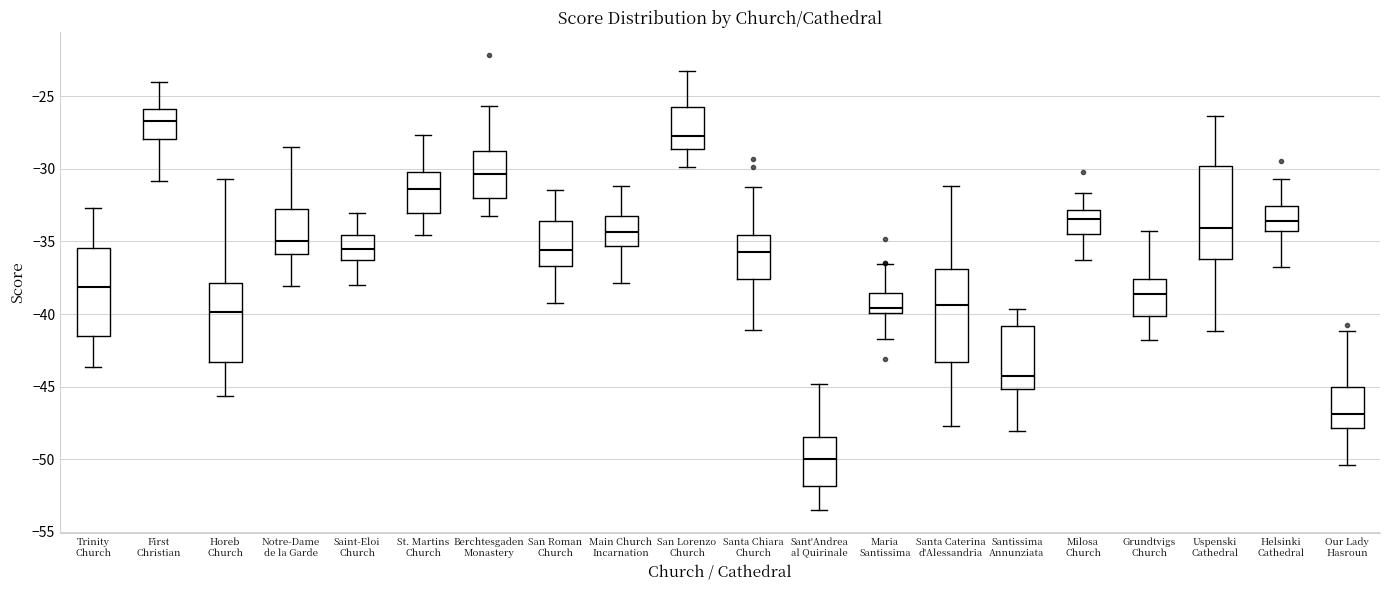

Where is the upper edge of the box for First Christian on the y-axis? The values are not printed on the chart, so give them approximately, as read against the axis.

-26.0